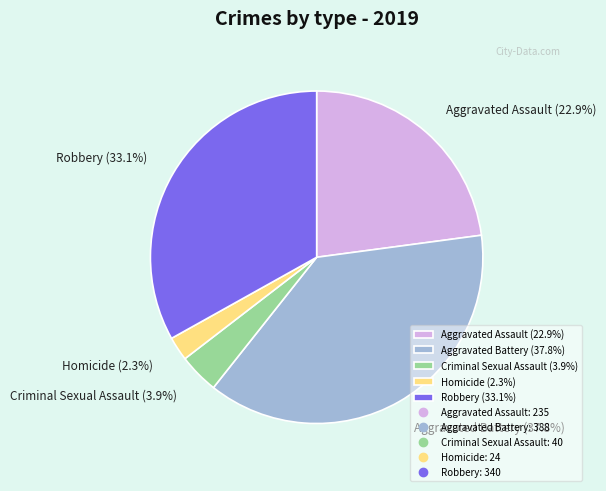

Is Aggravated Assault the majority of the pie?

No